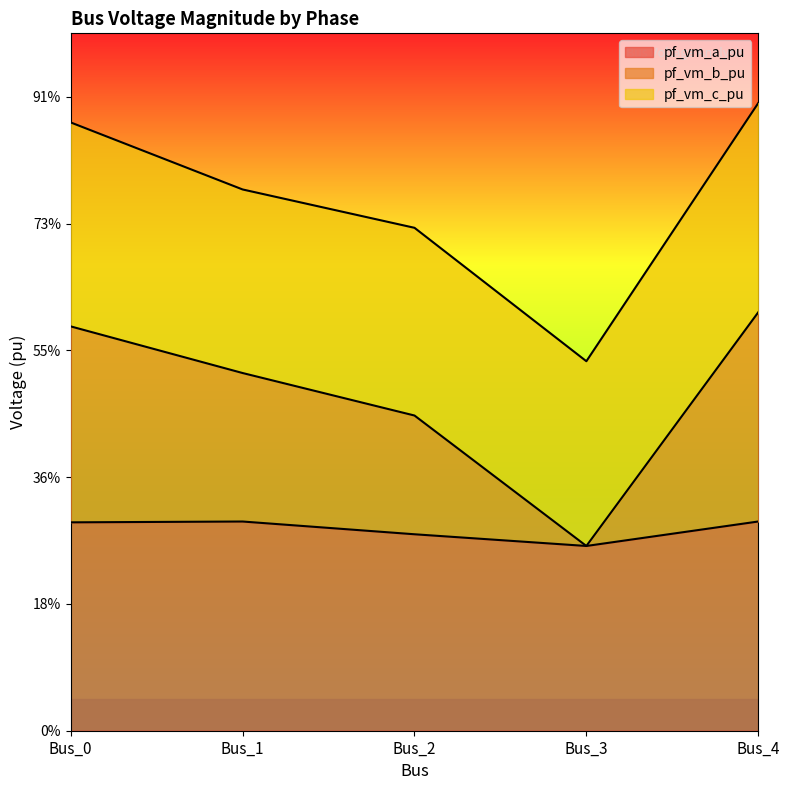

Which series changed the most between Bus_0 and Bus_2?

pf_vm_b_pu